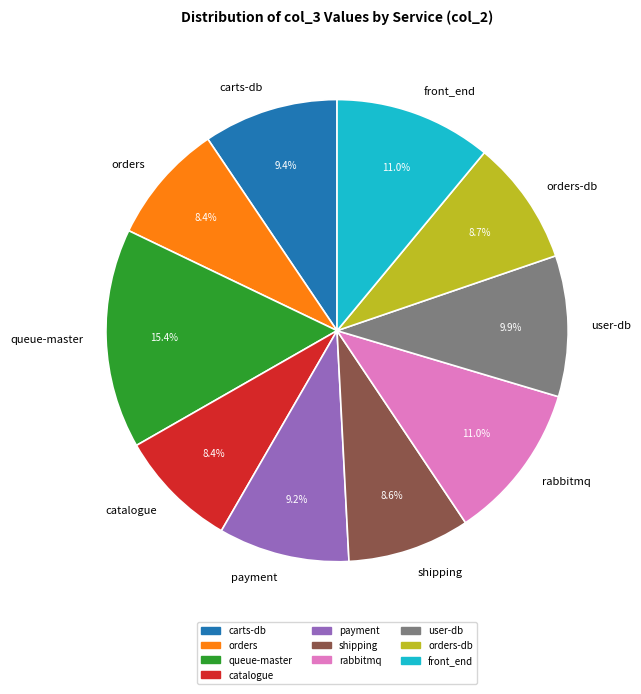

Does any single category account for the majority?

No